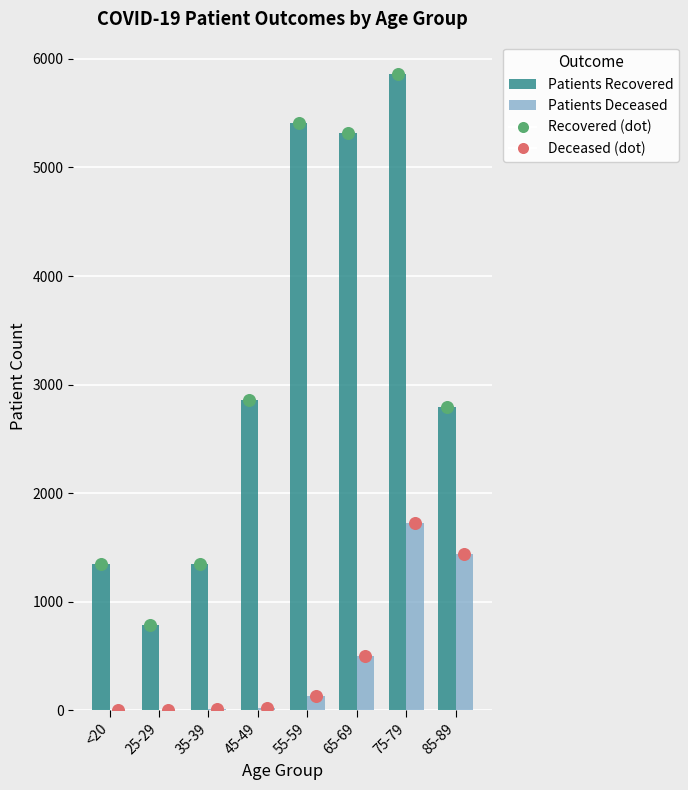

What is the total value across all series at <20?

1359